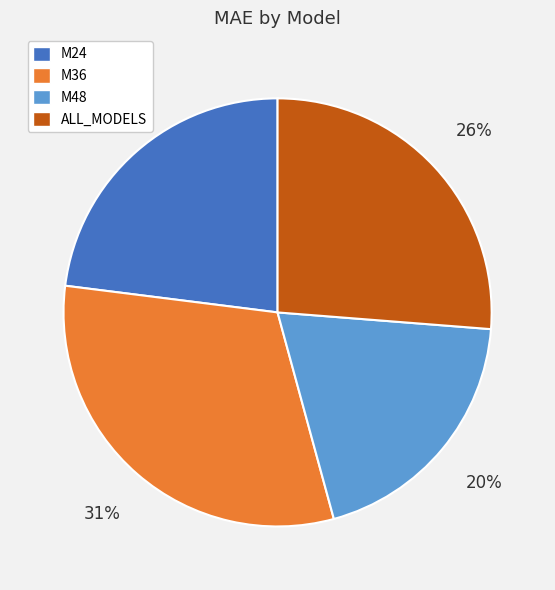

Which slice is the largest?

M36